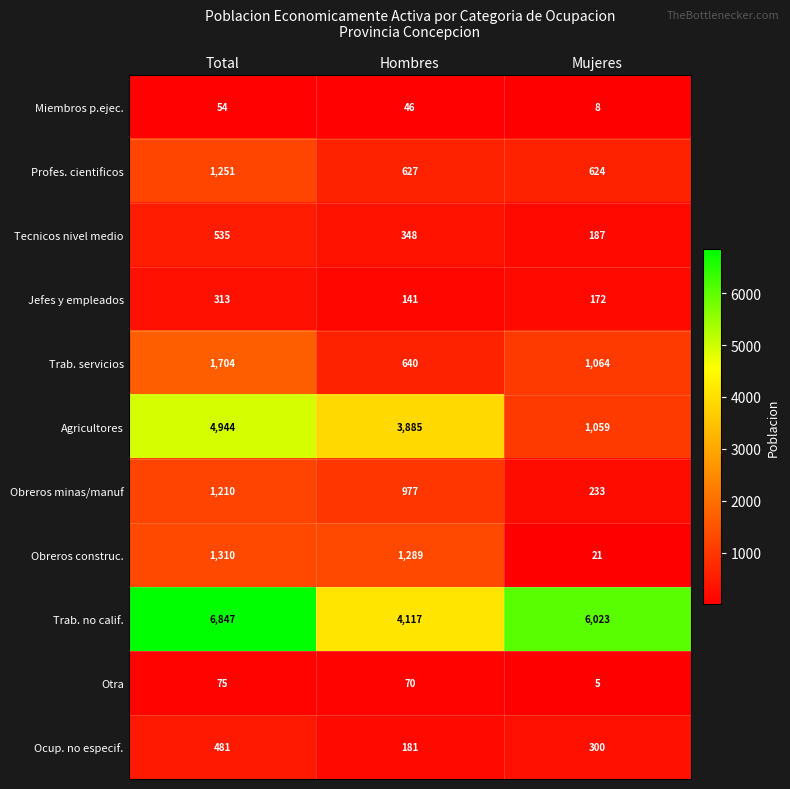

At how many categories does at least one series exceed 872?

3